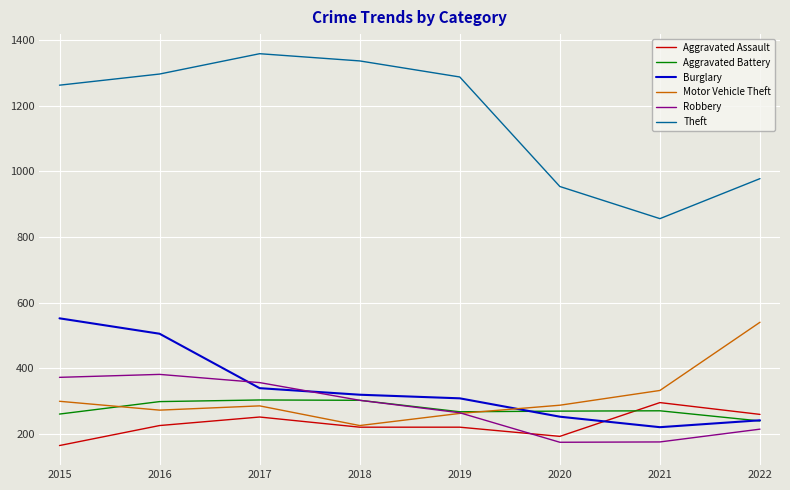

Which series has the largest range (max minus min)?

Theft